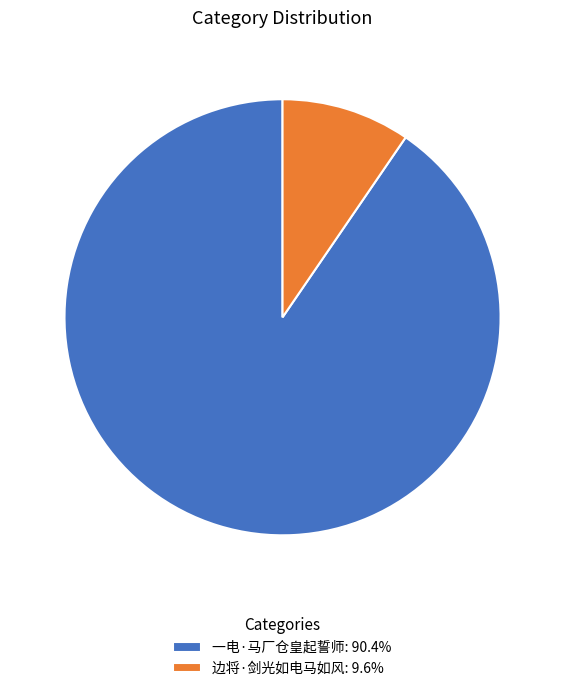

What is the majority slice?

一电·马厂仓皇起誓师